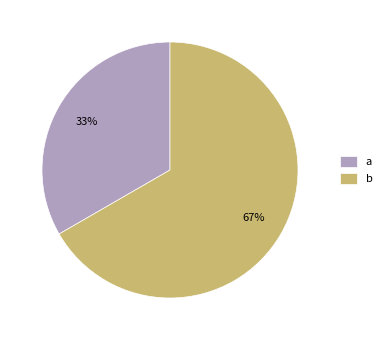

Is it true that b is 76% of the pie?

False